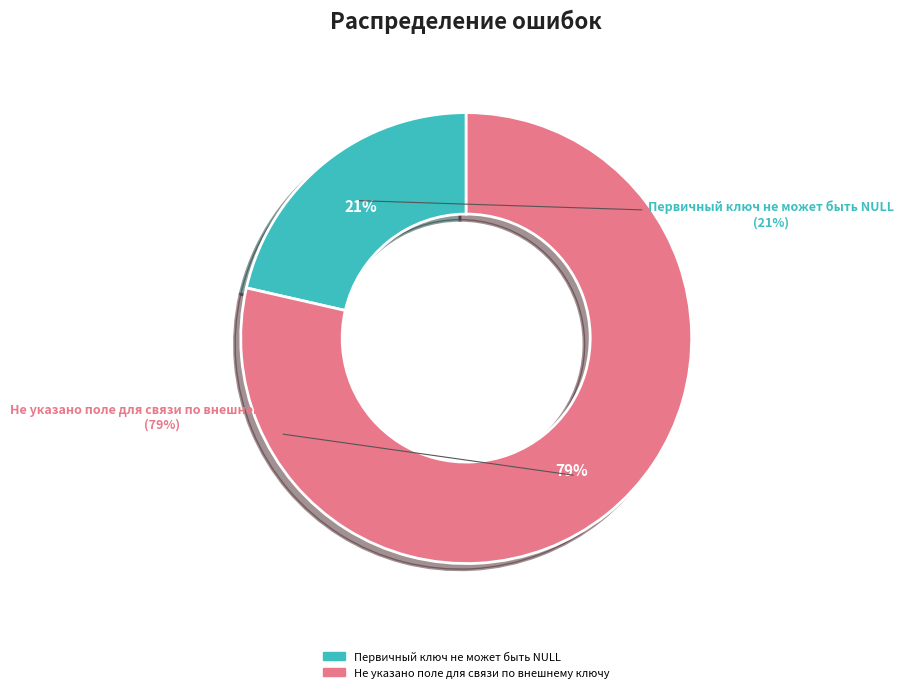

Combined, what portion of the pie is Не указано поле для связи по внешнему ключу and Первичный ключ не может быть NULL?

100.0%